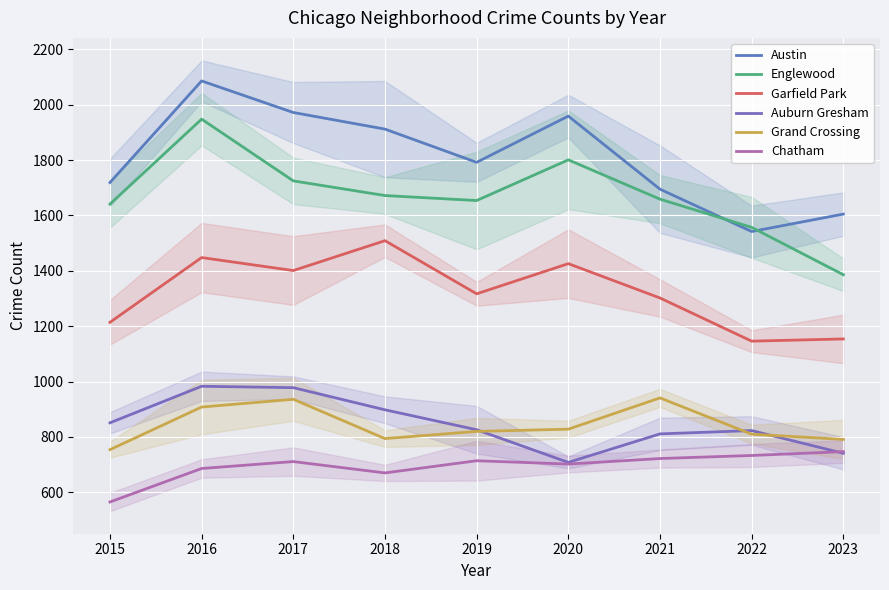

List the labels in order of Garfield Park value, smallest first.

2022, 2023, 2015, 2021, 2019, 2017, 2020, 2016, 2018